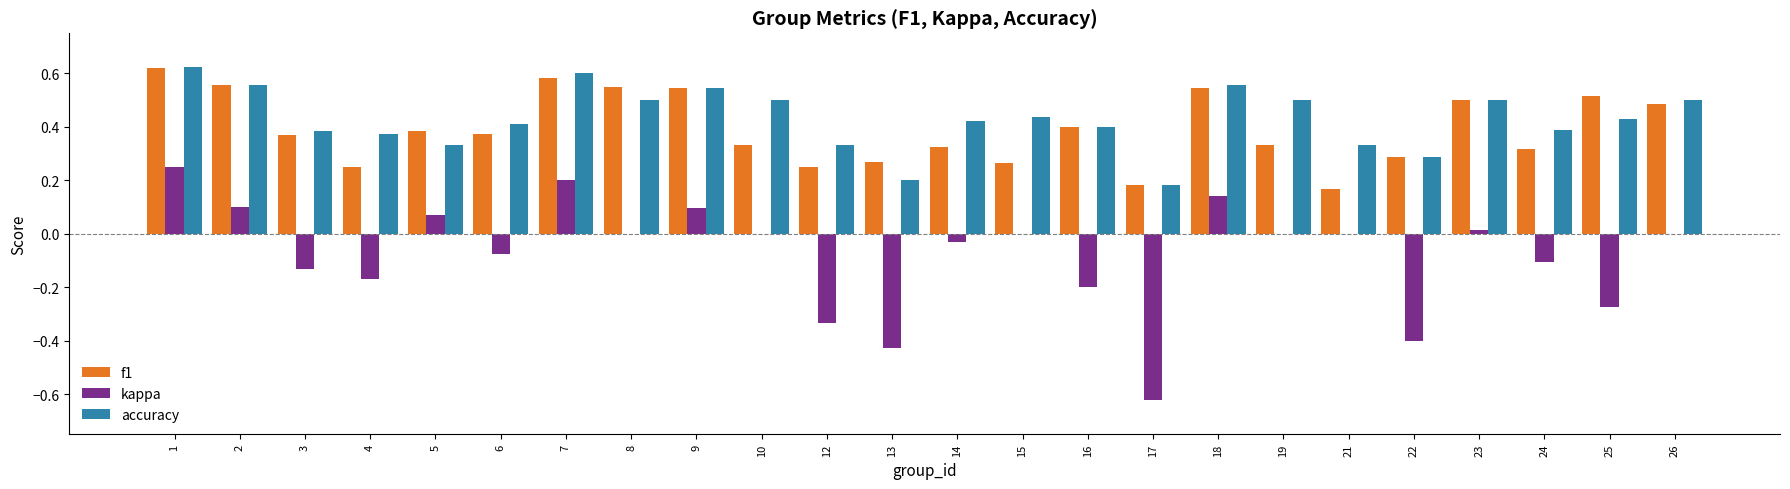

The value of f1 at 26 is 0.5. True or false?

True